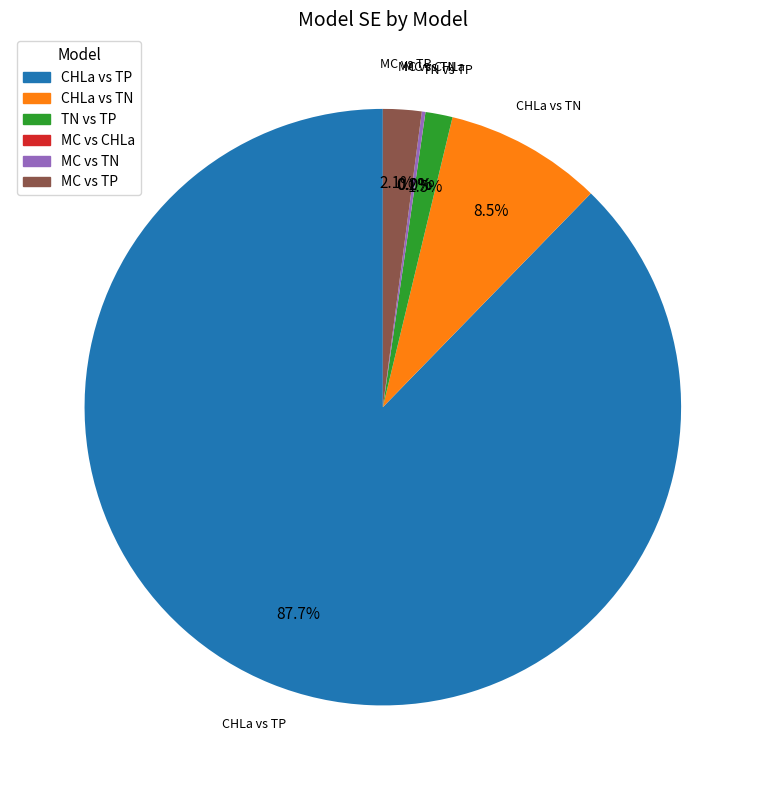

How much of the chart is everything except CHLa vs TN?

91.5%